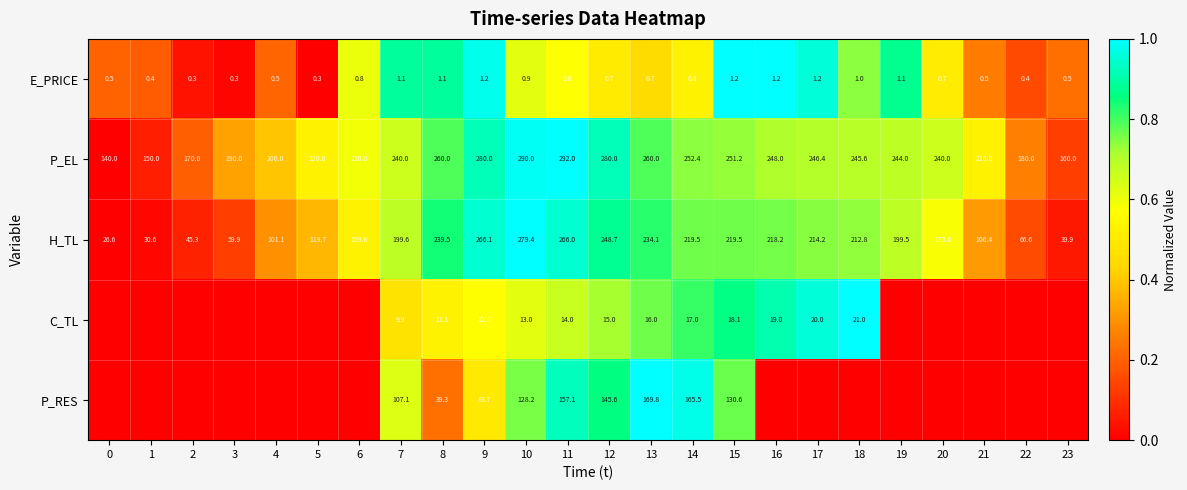

What is the sum of the H_TL values at 7 and 0?

226.2